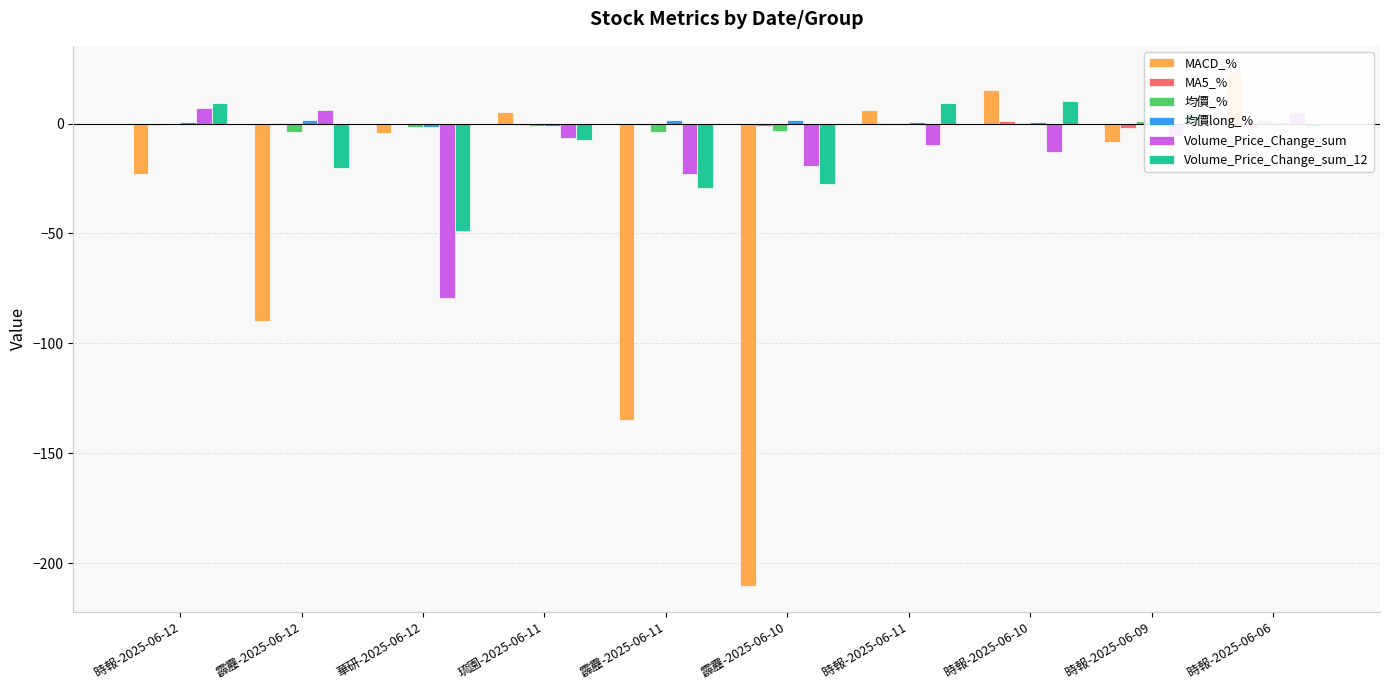

How many distinct data groups are displayed?

6